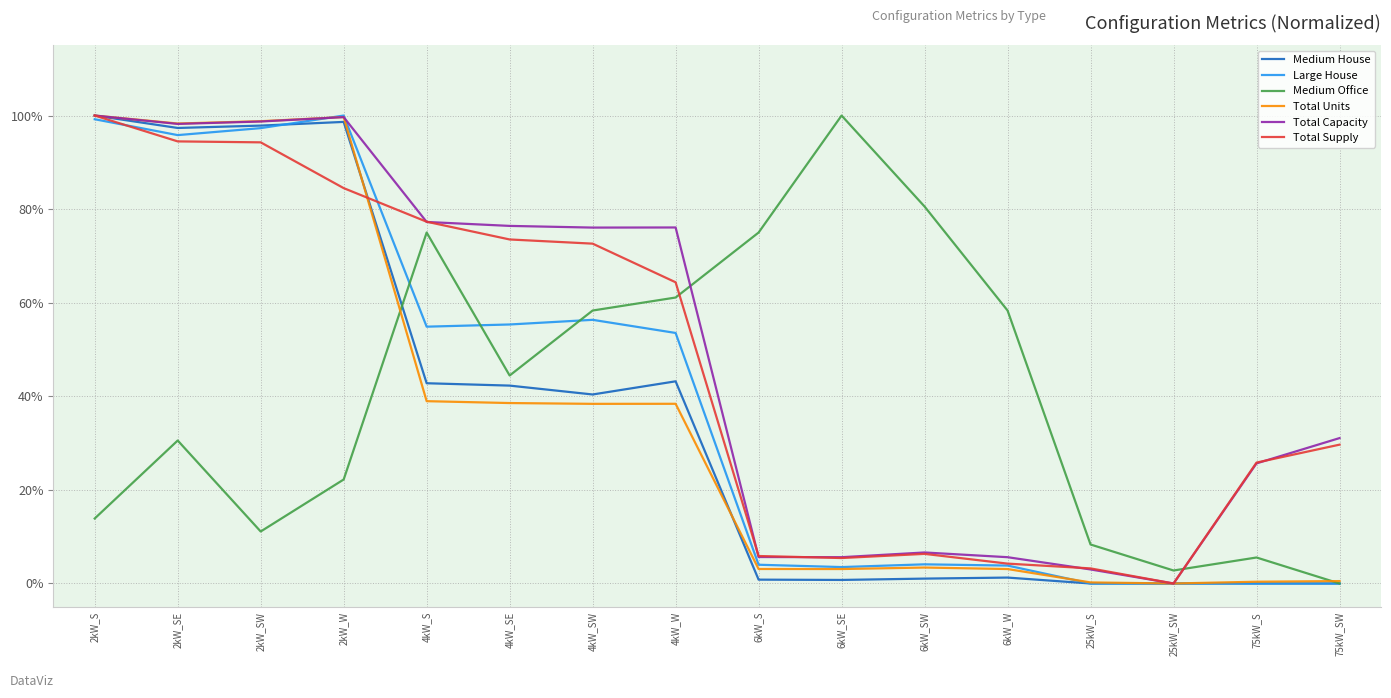

The Medium House series shows 43.2 at 4kW_W. True or false?

True